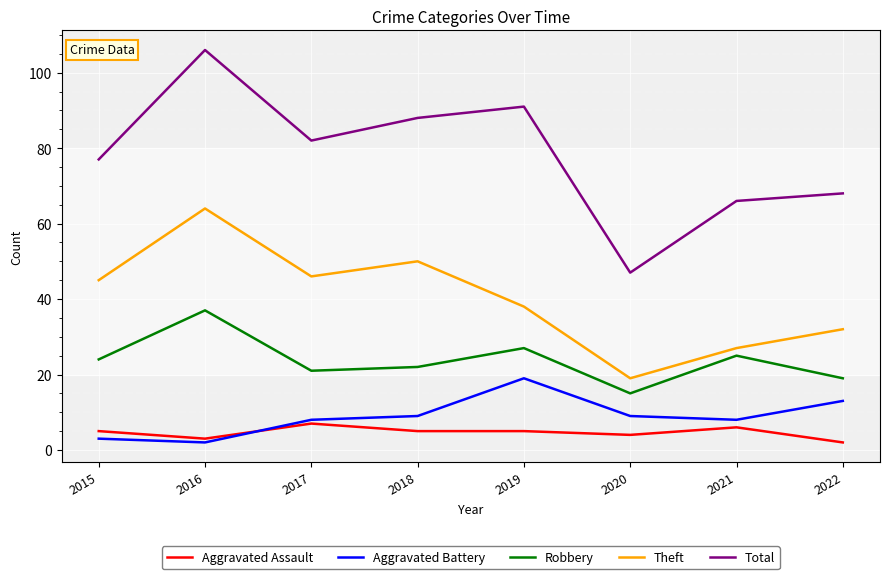

Rank the series by their maximum value, from highest to lowest.

Total, Theft, Robbery, Aggravated Battery, Aggravated Assault